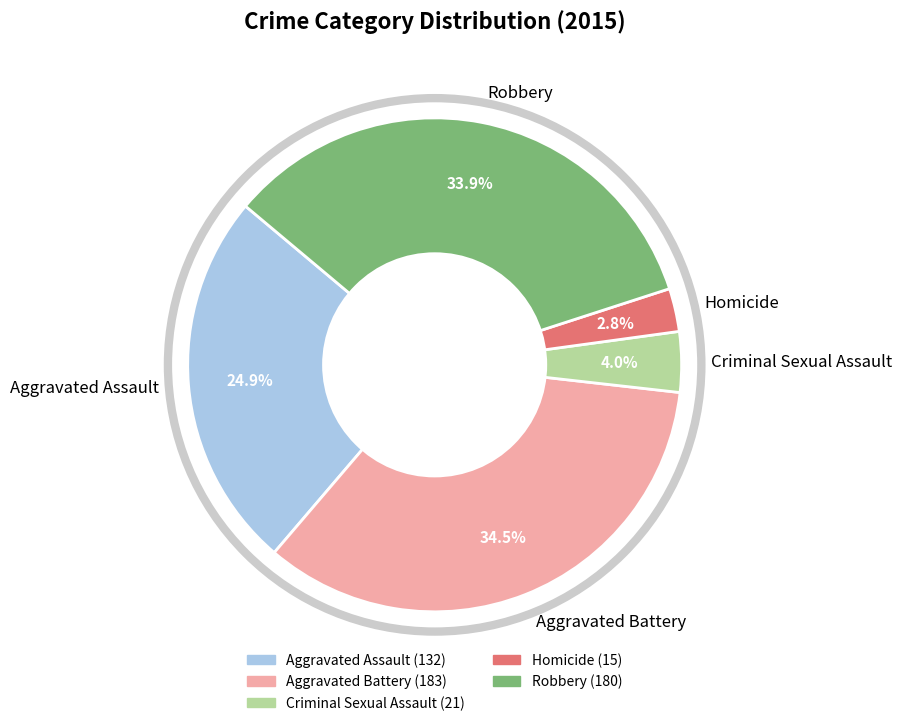

How many slices are in this pie chart?

5